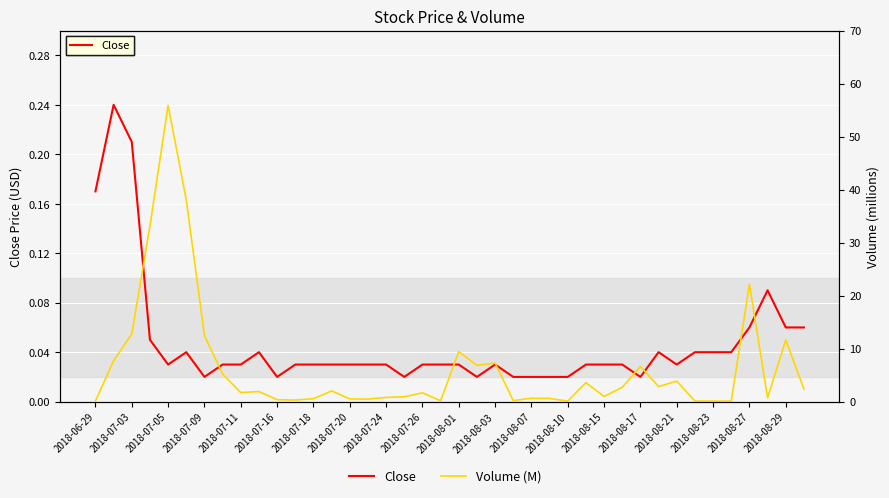

Is it true that Close equals 0.0 at 2018-07-05?

False